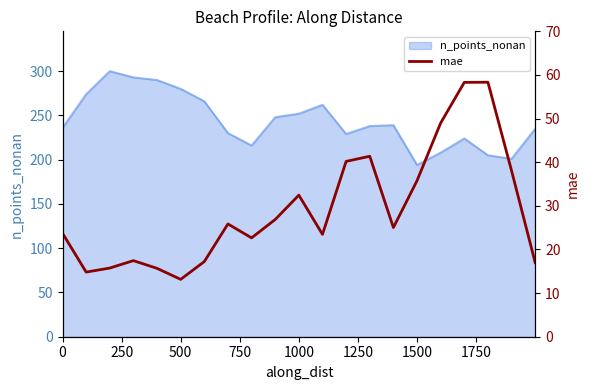

What is the highest value of the n_points_nonan series?

300